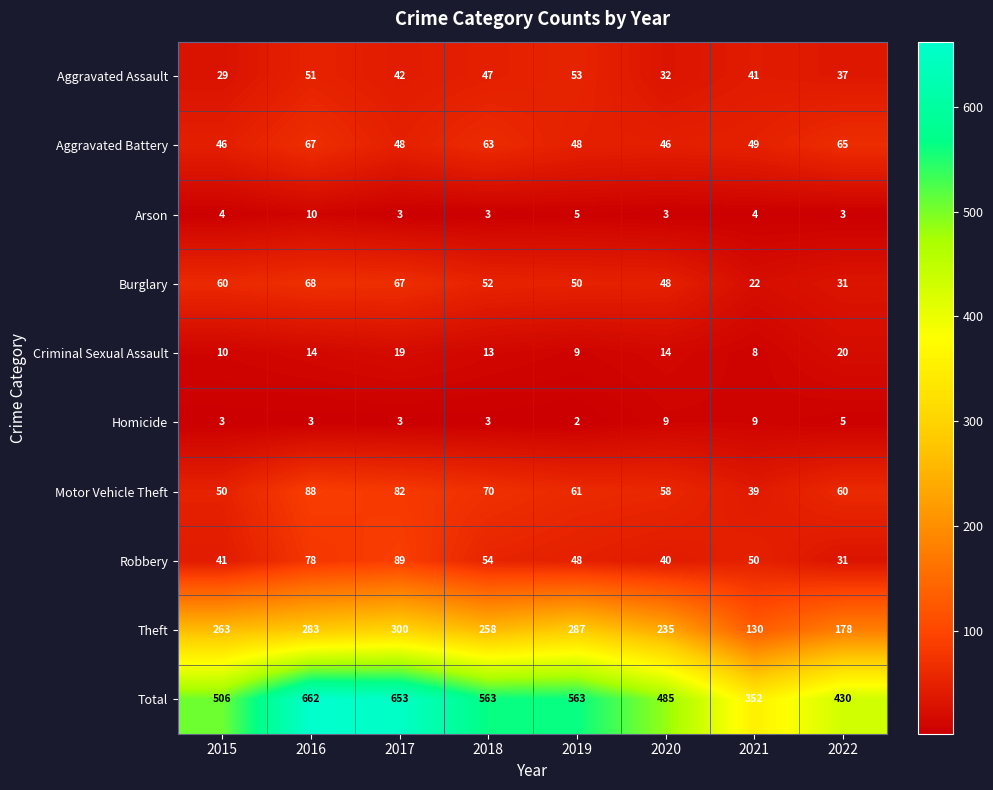

Which series changed the most between 2018 and 2020?

Total